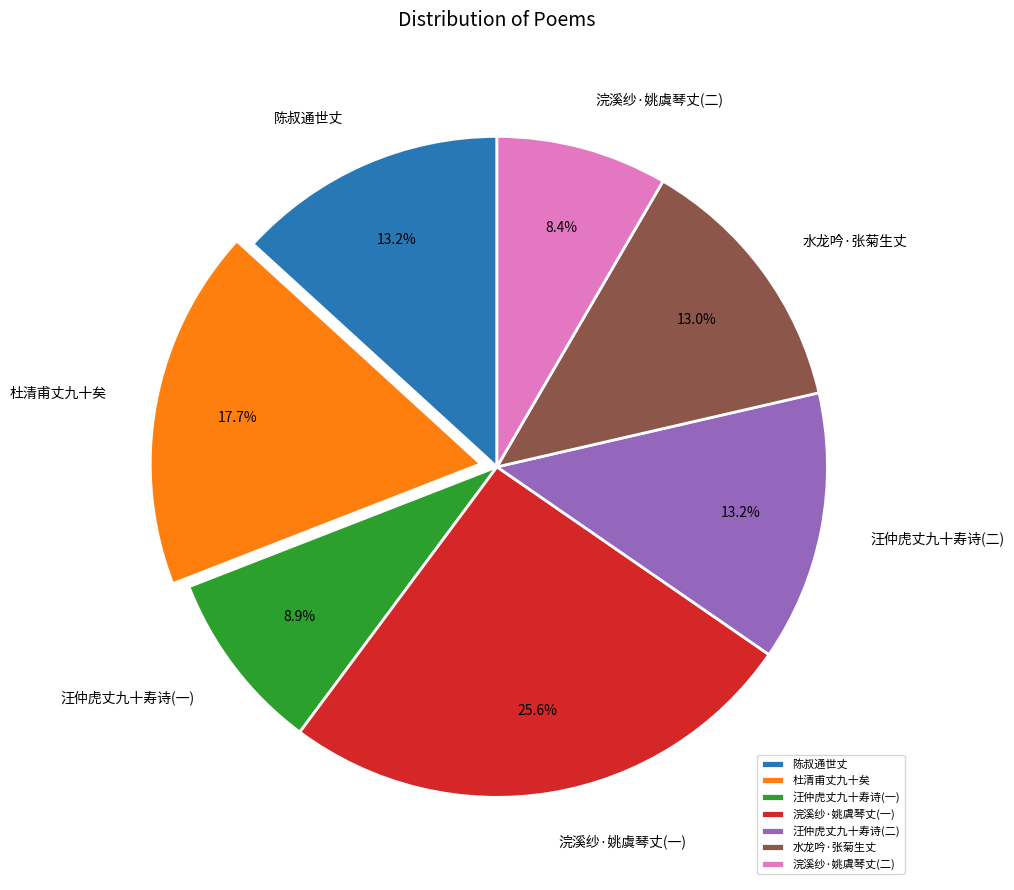

Which category has the smallest portion of the pie?

浣溪纱·姚虞琴丈(二)